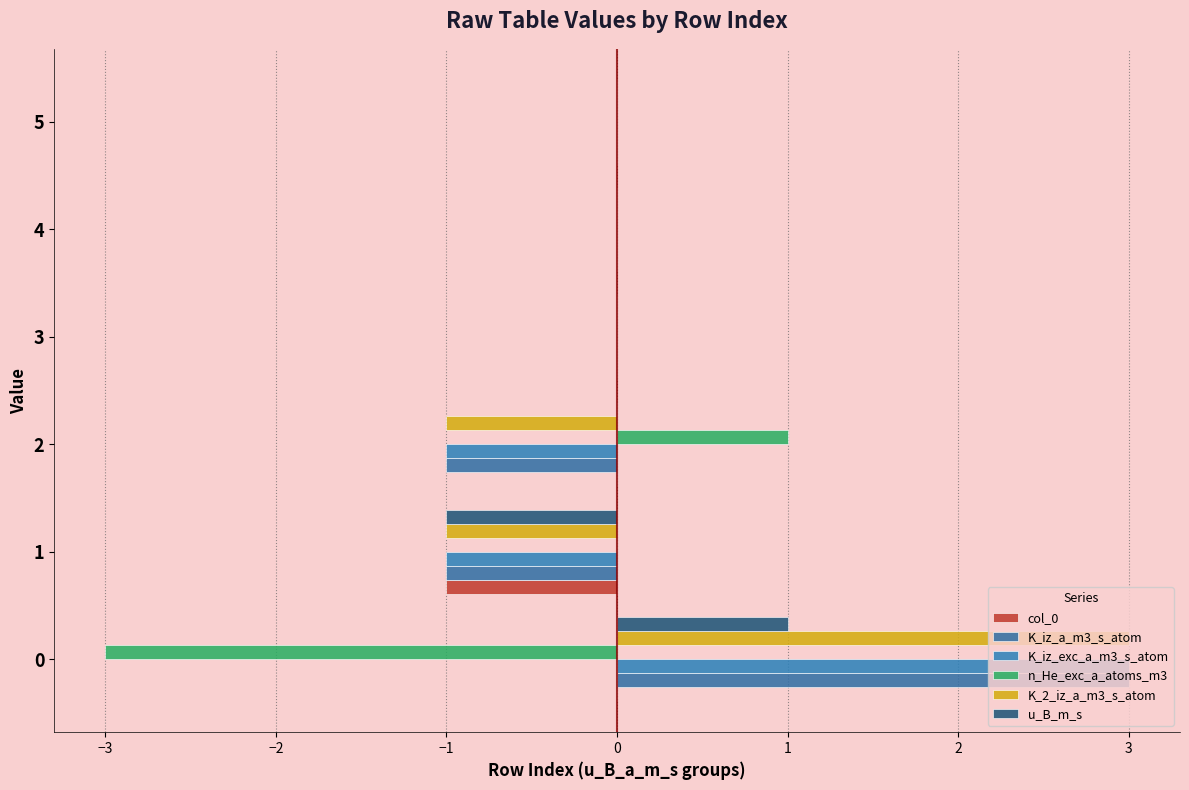

The col_0 series shows 0 at 0. True or false?

True